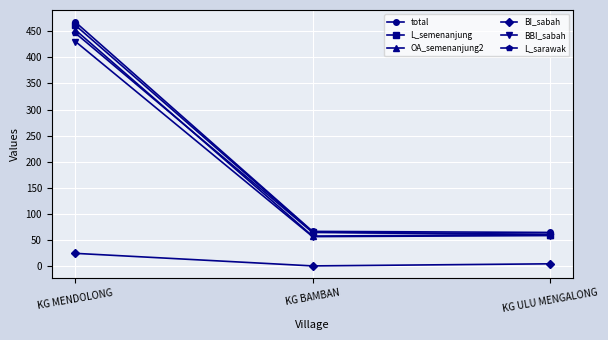

At which label does L_sarawak first exceed 65?

KG MENDOLONG